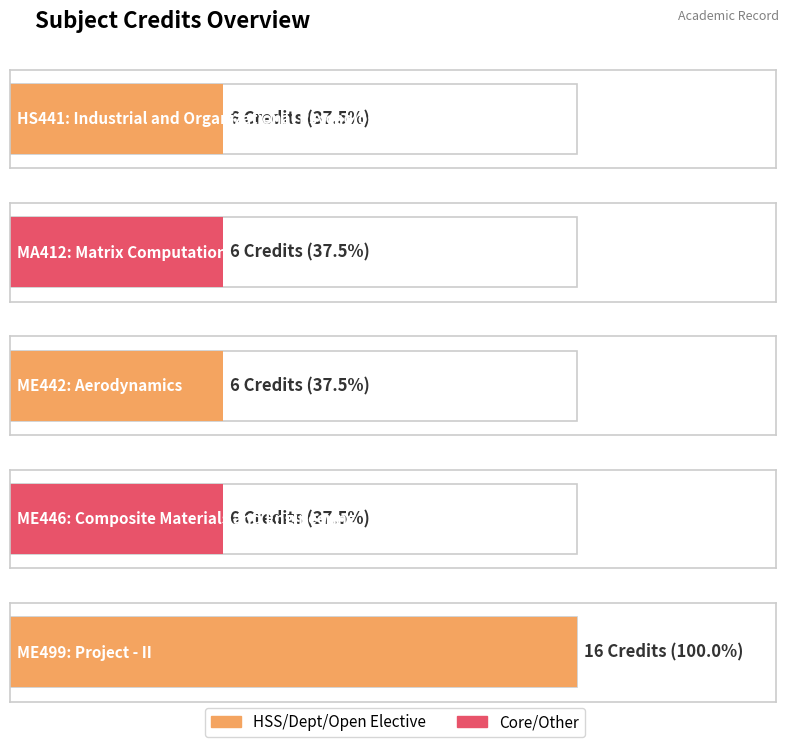

List the labels in order of value, smallest first.

HS441, MA412, ME442, ME446, ME499